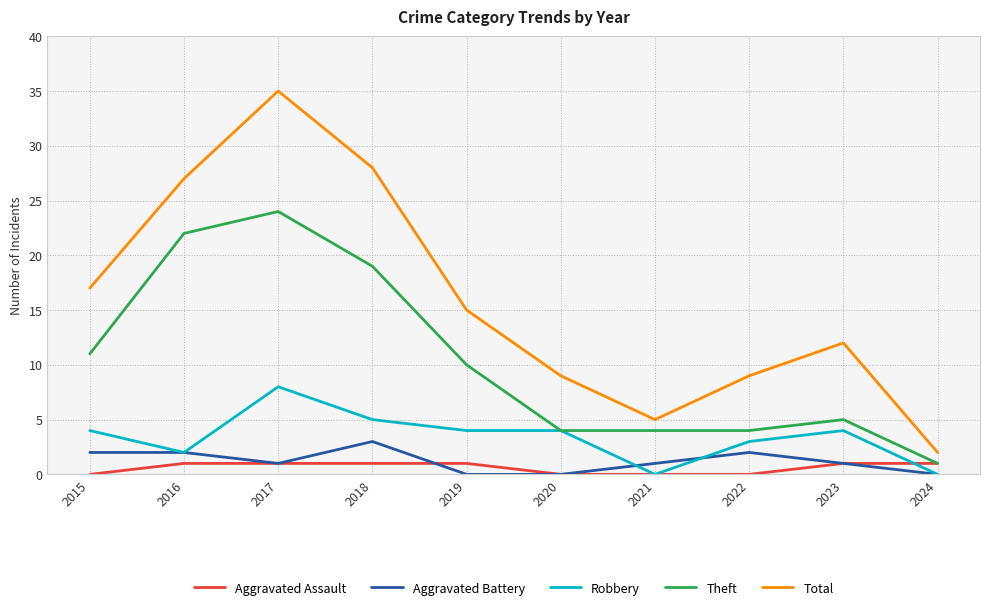

True or false: Aggravated Battery and Theft cross at least once.

False